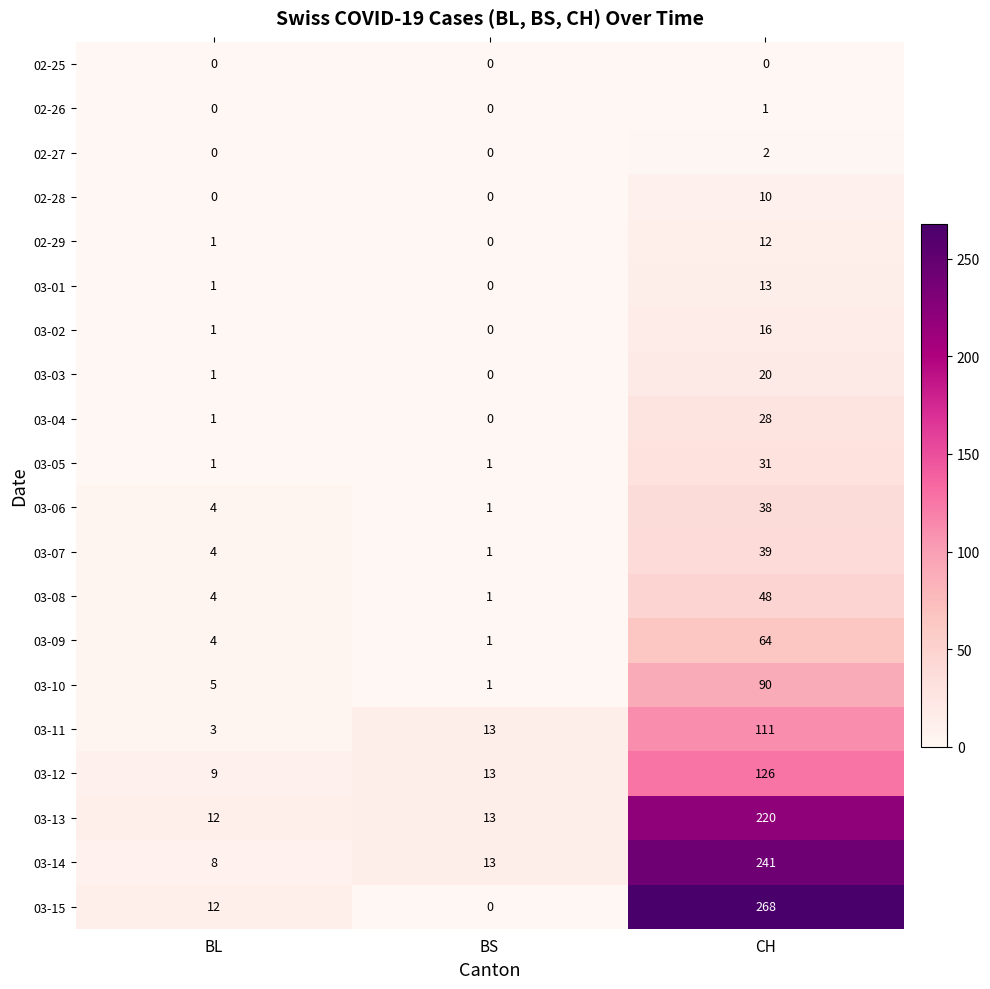

Which series has the largest total across all categories?

03-15